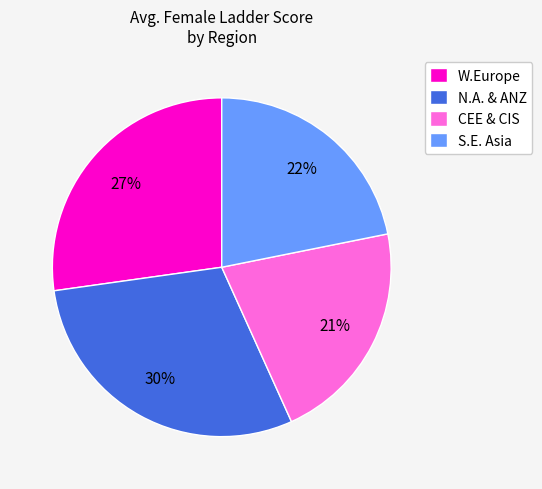

Does N.A. & ANZ represent more than half of the total?

No